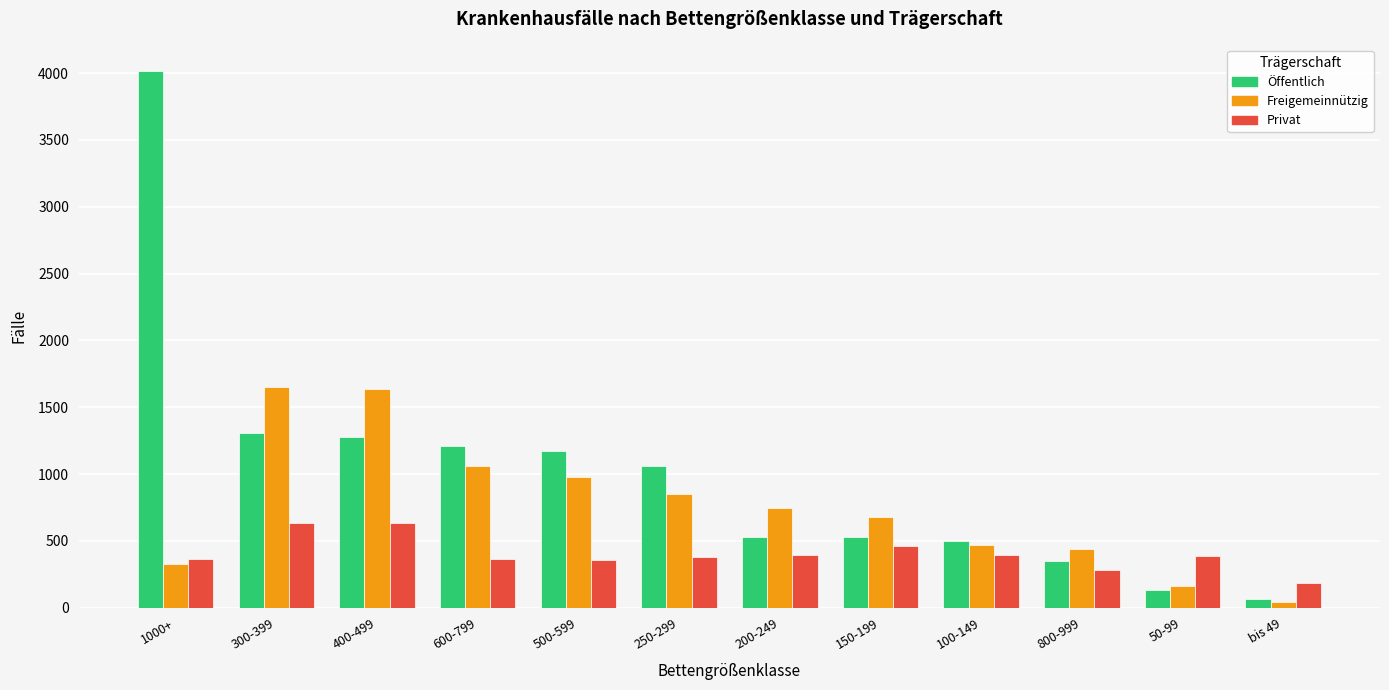

At which category is the sum across all series the highest?

1000+